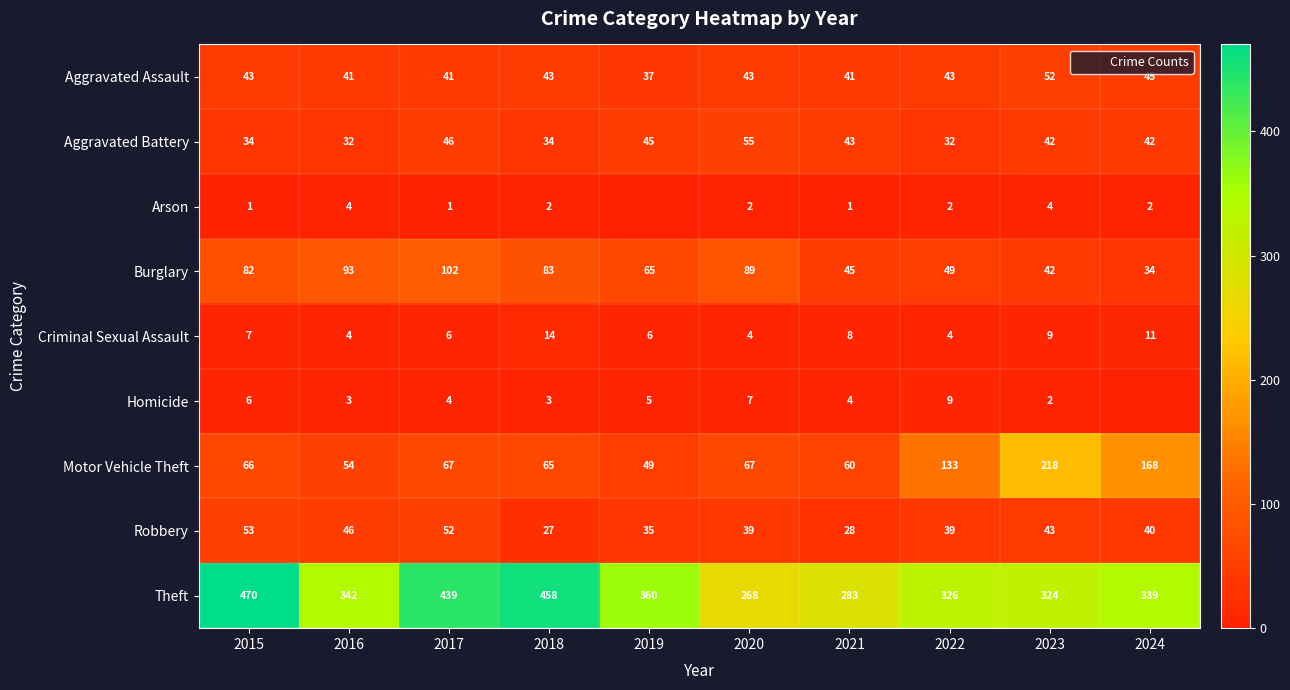

Count the number of data series in this chart.

9